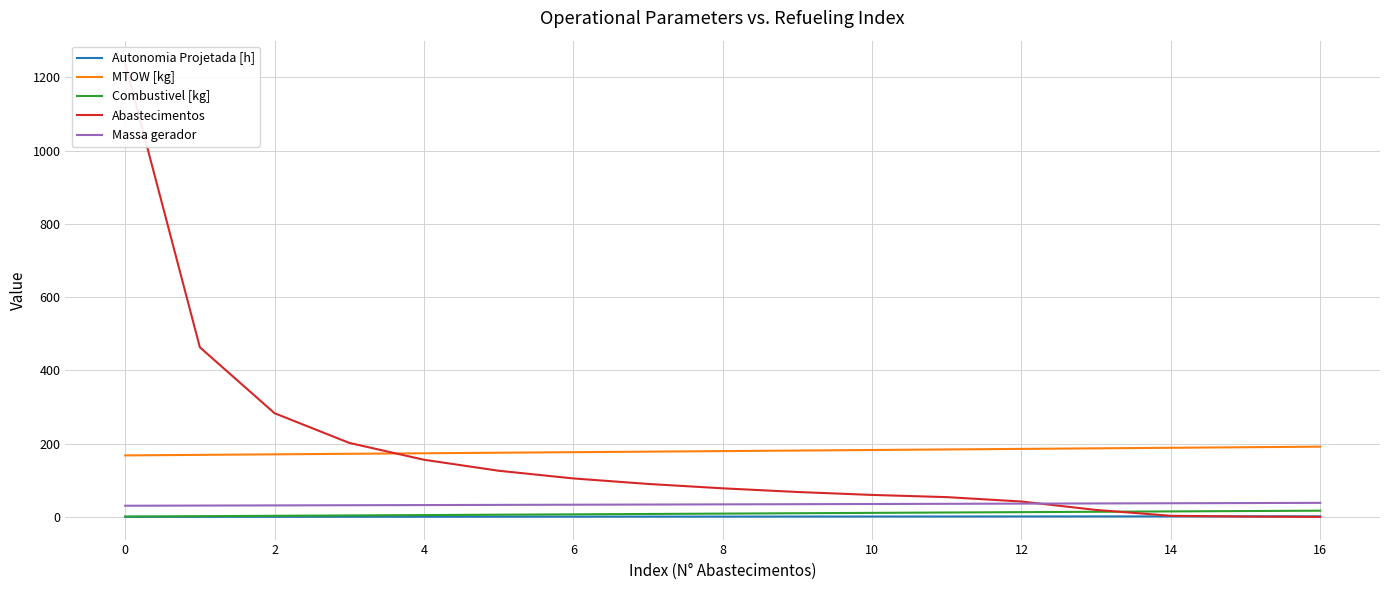

Does the chart display data point markers on the line(s)?

No